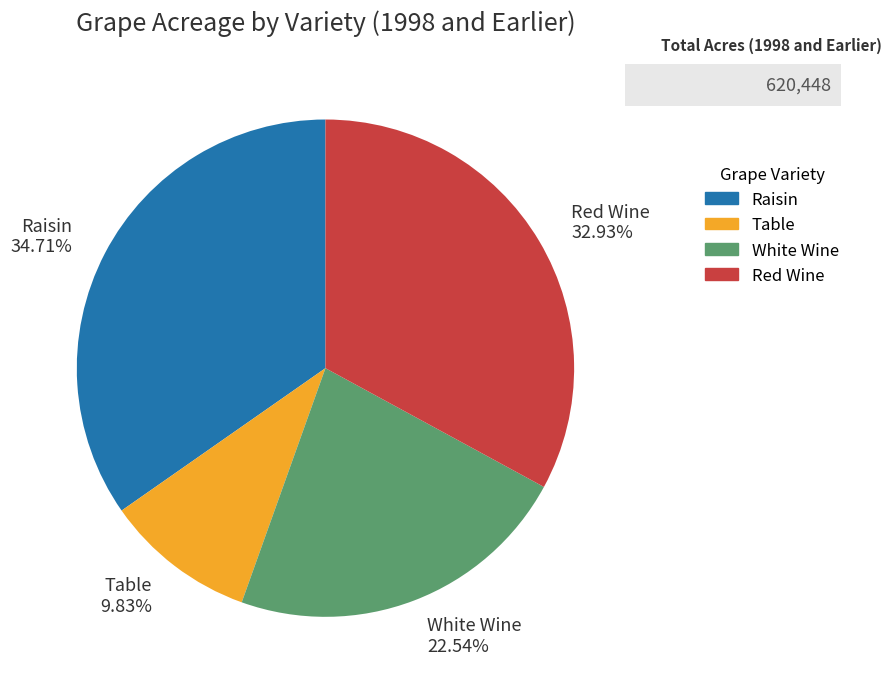

Is there any slice that represents more than half of the pie?

No